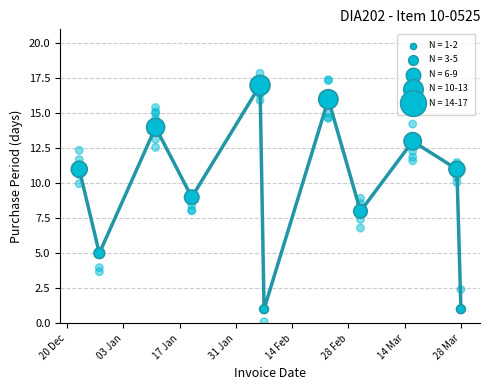

What is the change in value from 31 Jan to 28 Feb?

-8